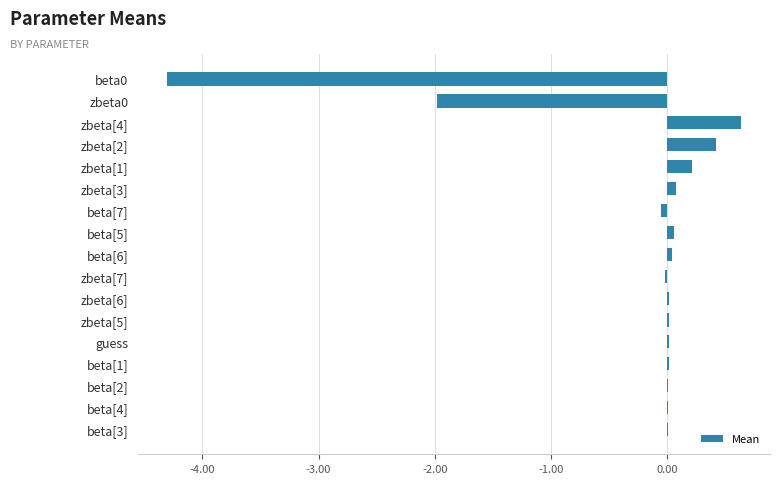

How many data points does each series have?

17